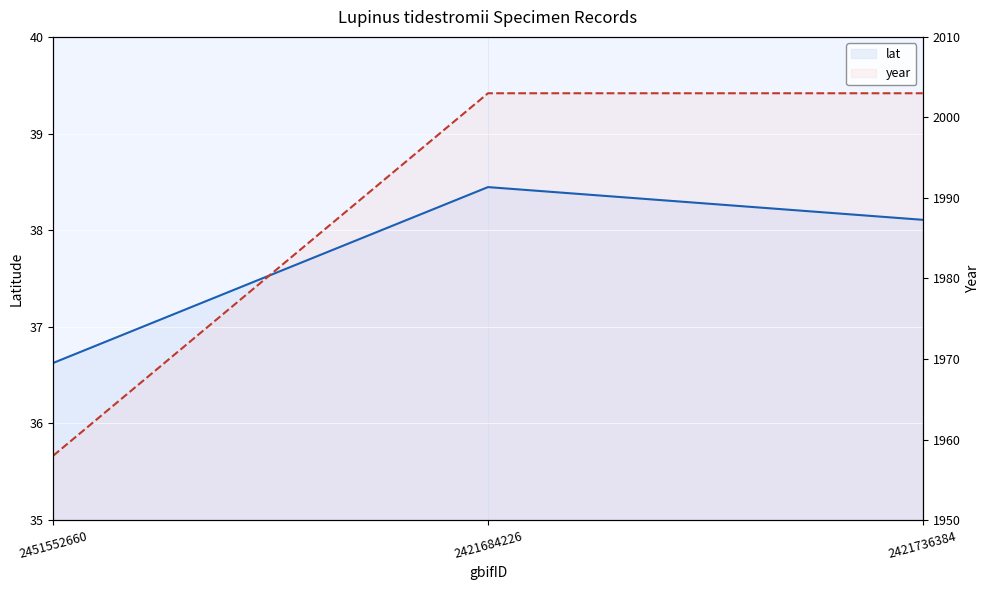

Is it true that lat equals 38.1 at 2421736384?

True